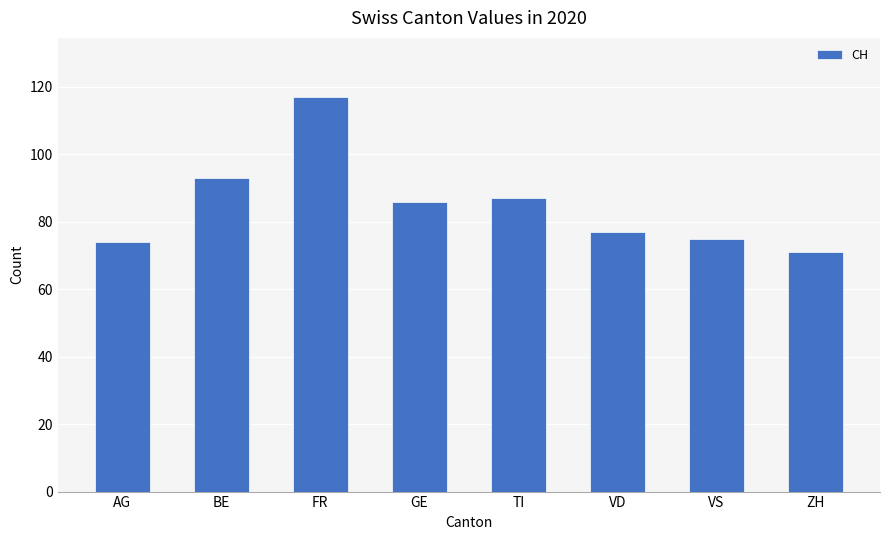

At which label does the data first exceed 86?

BE